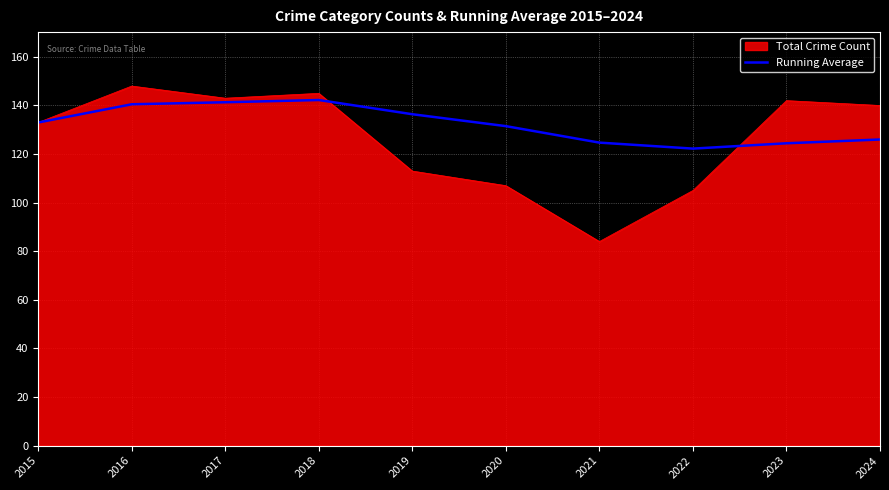

What is the smallest value displayed?

84.0